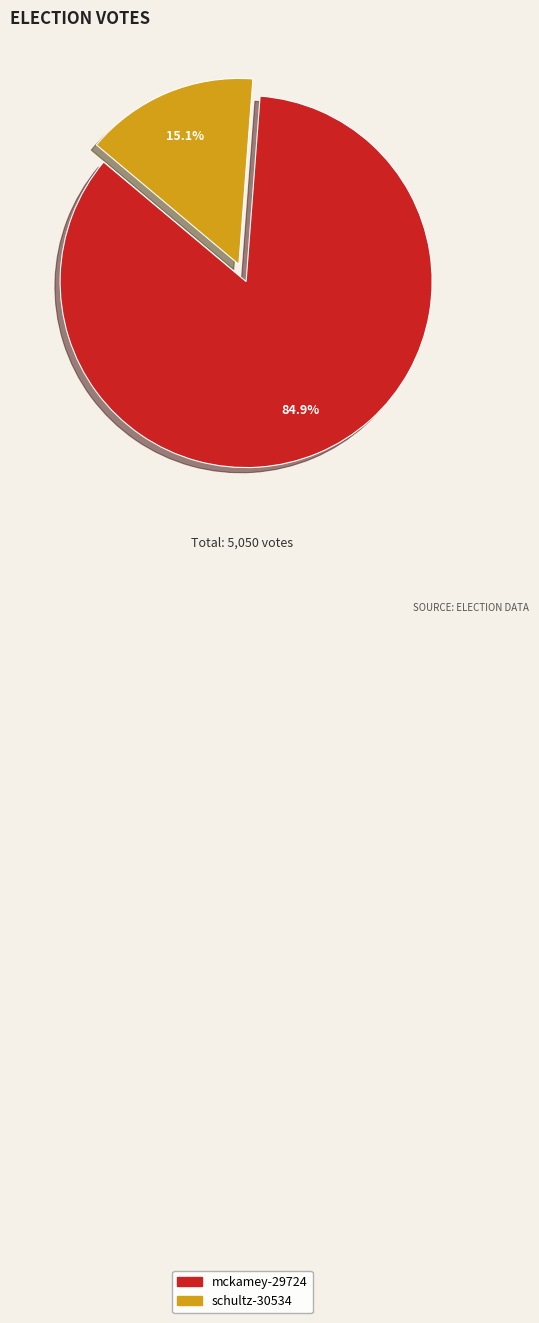

Combined, do schultz-30534 and mckamey-29724 account for over 50%?

Yes